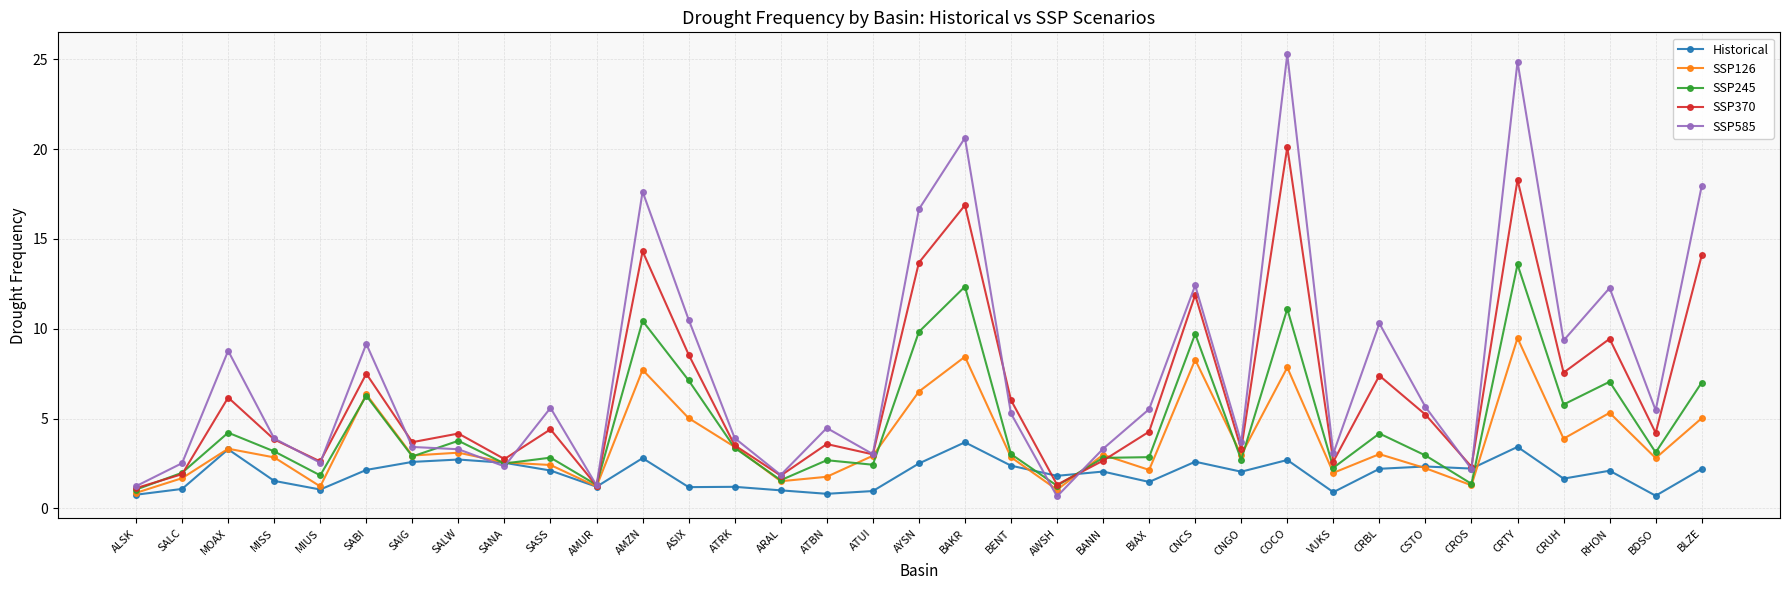

Count the number of categories in the chart.

35